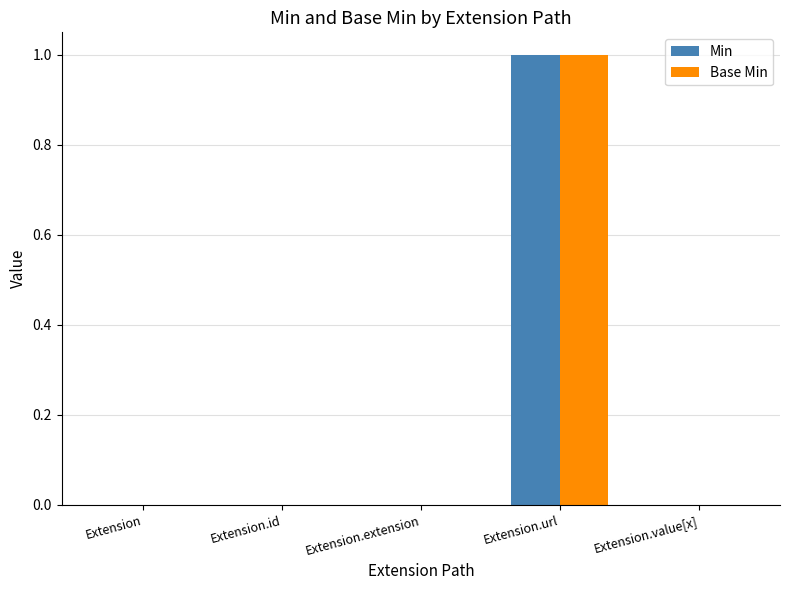

How many Base Min values are between 0 and 1?

5